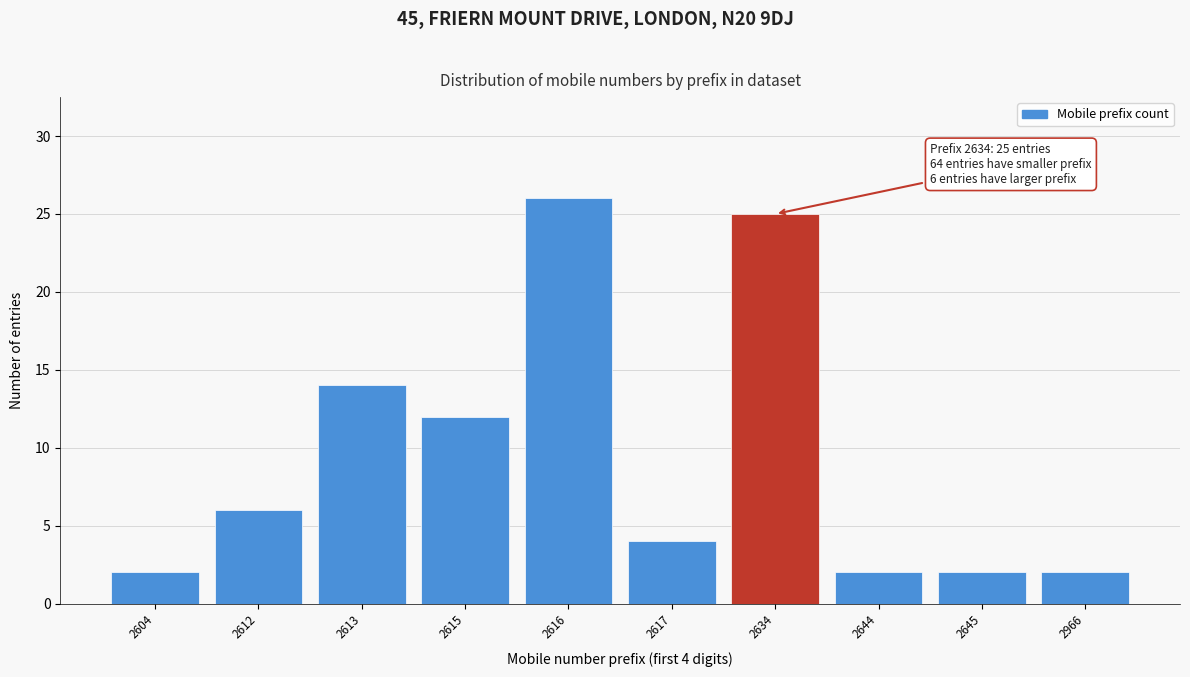

Reading left to right, transcribe all the data shown in this chart.

2604=2	2612=6	2613=14	2615=12	2616=26	2617=4	2634=25	2644=2	2645=2	2966=2